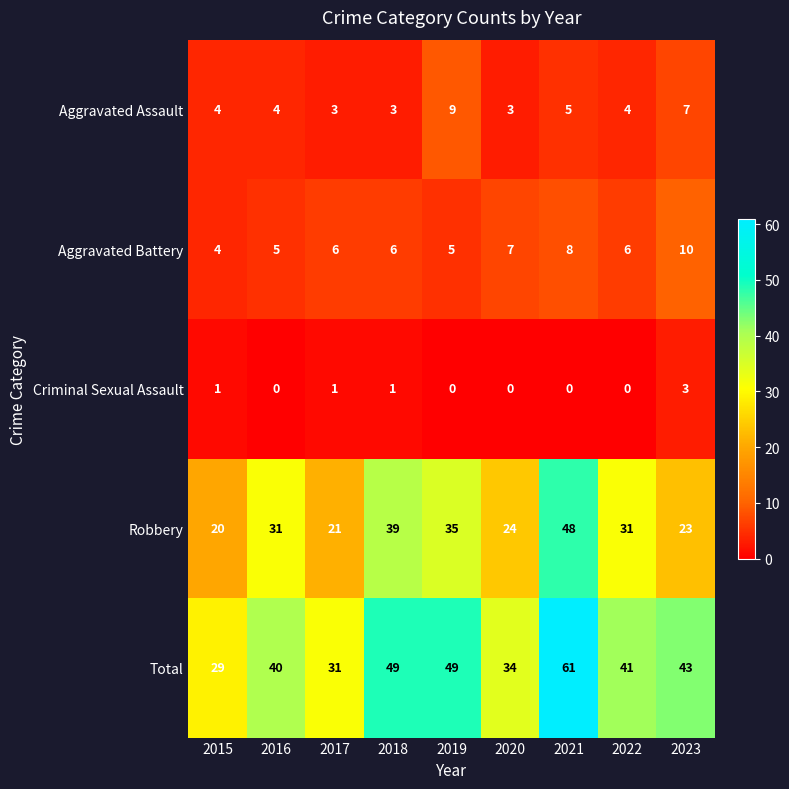

What is the difference between the maximum and minimum values in the Aggravated Battery series?

6